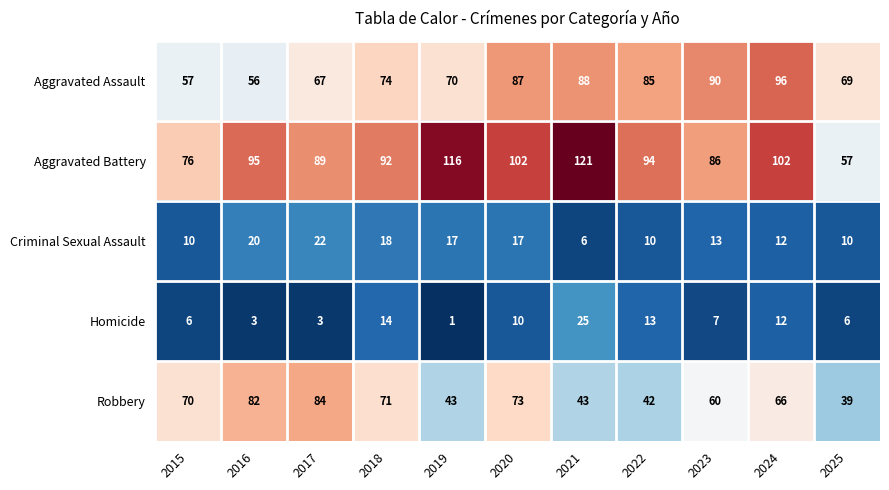

Which series has the largest total across all categories?

Aggravated Battery